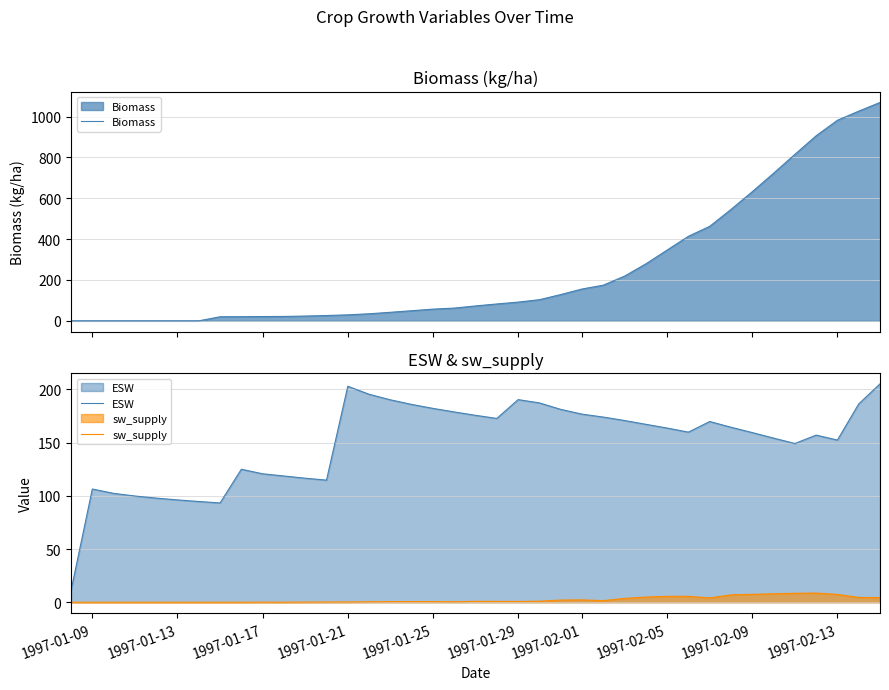

What are all the series names shown in the legend?

Biomass, ESW, sw_supply